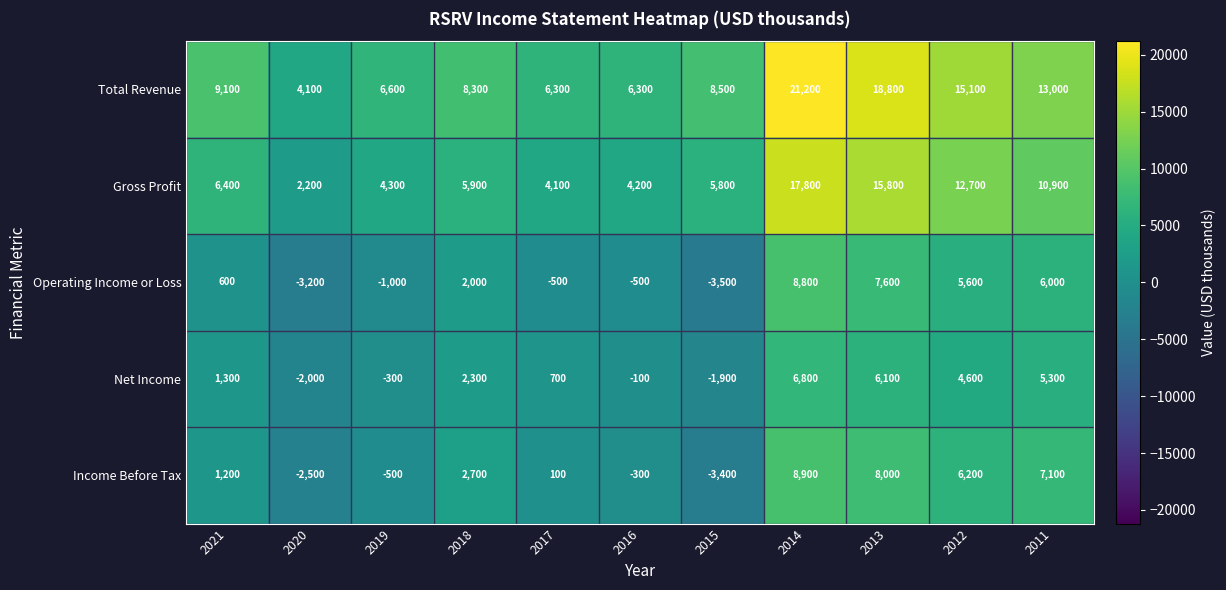

Which label corresponds to the largest value in the chart?

2014